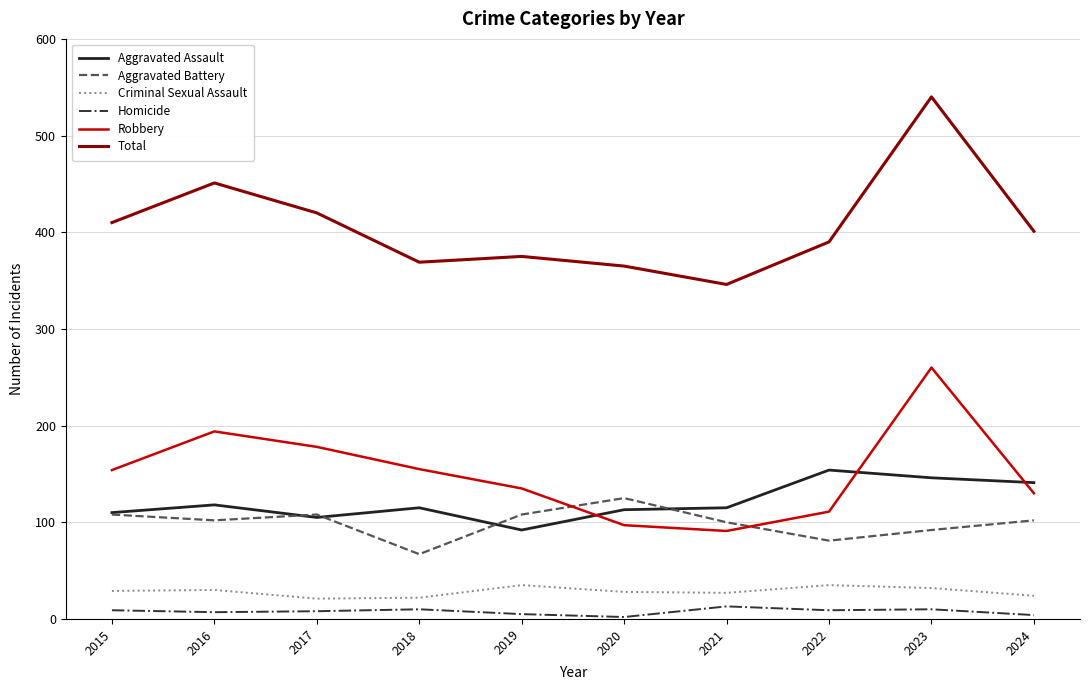

True or false: Aggravated Battery and Homicide cross at least once.

False